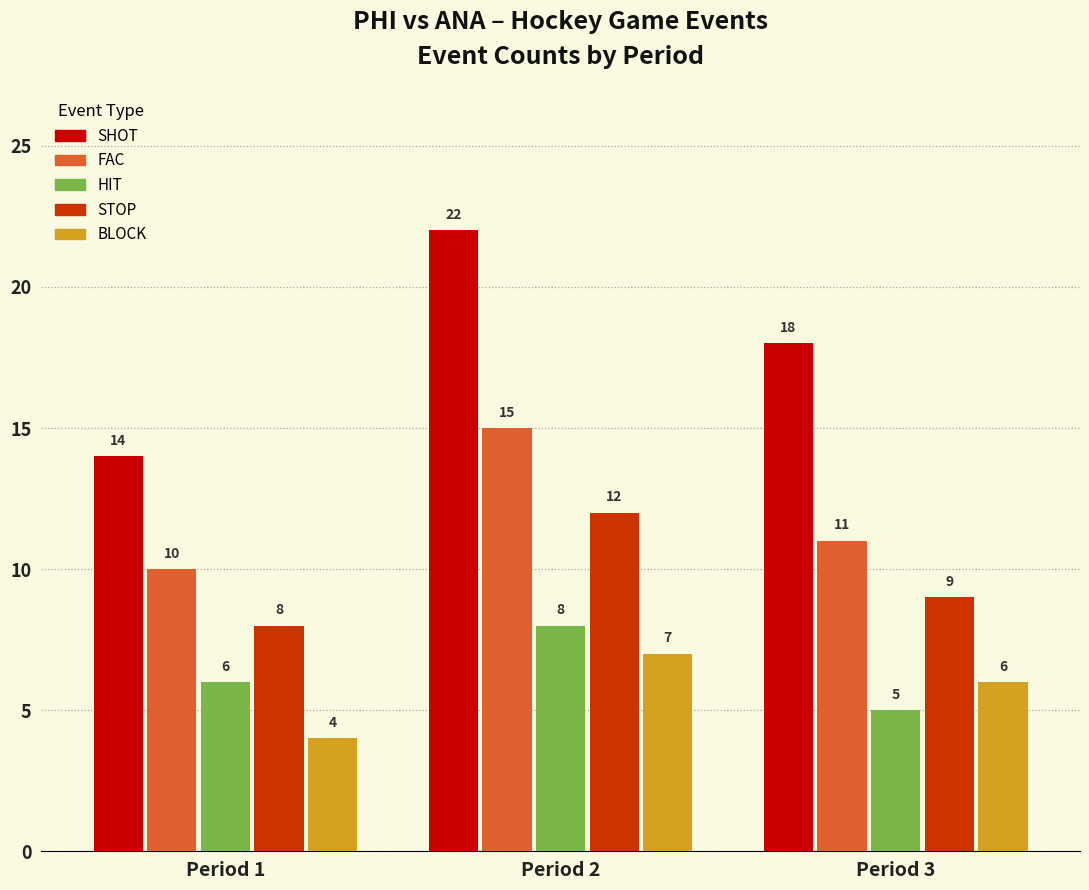

Read the BLOCK value at Period 2.

7